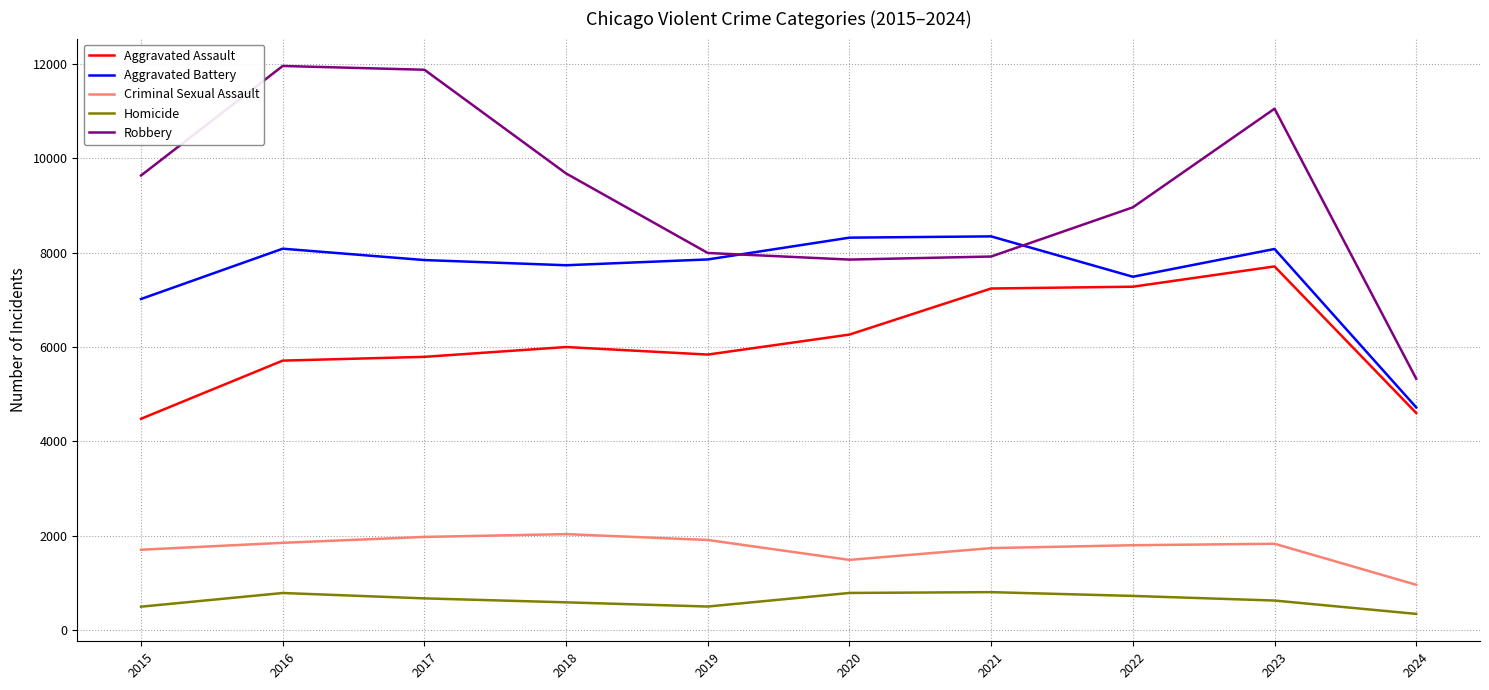

True or false: Aggravated Battery and Robbery cross at least once.

True